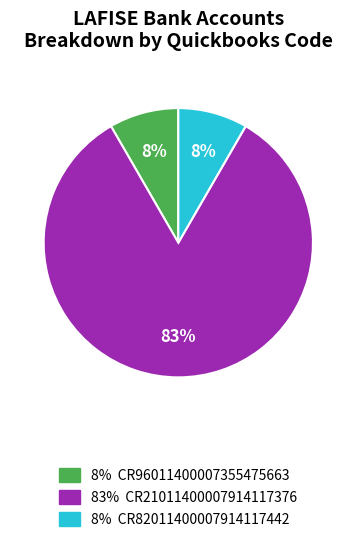

Is there a majority slice in this chart?

Yes